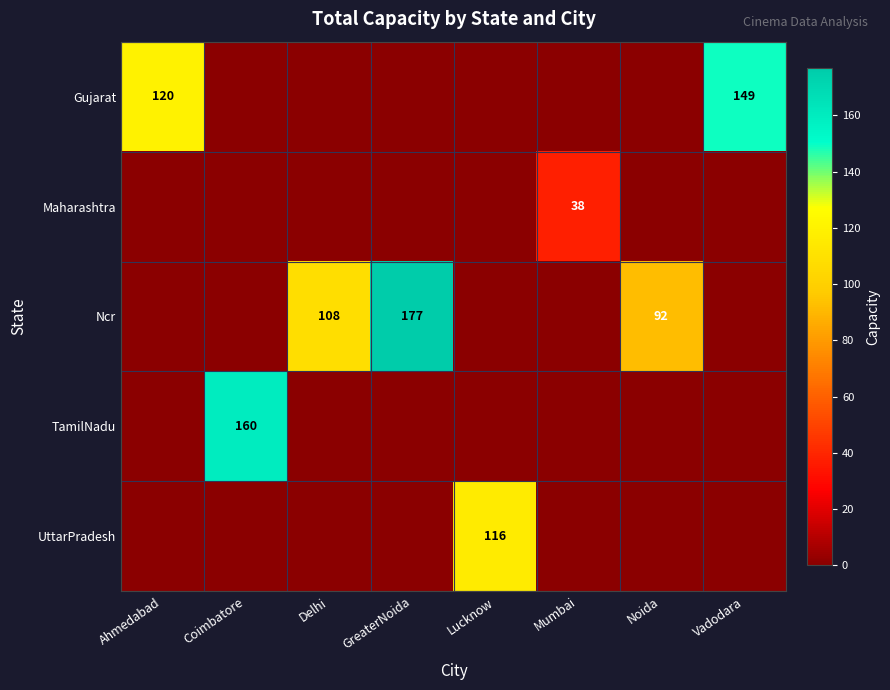

The value of TamilNadu at Coimbatore is 90. True or false?

False